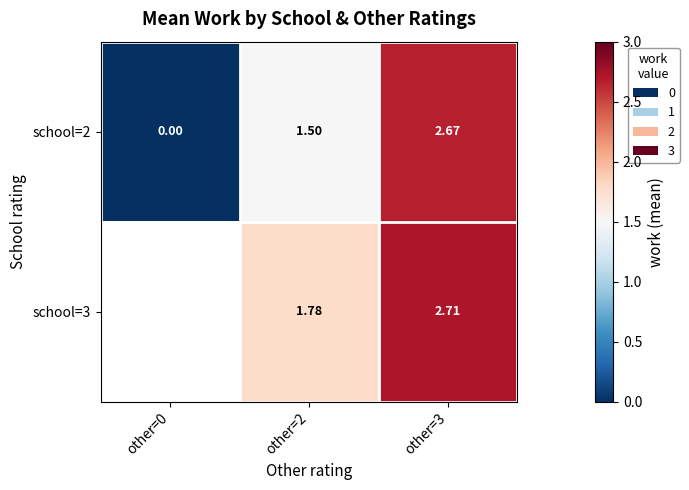

Is the value of school=2 at other=3 greater than the value of school=3 at other=3?

No